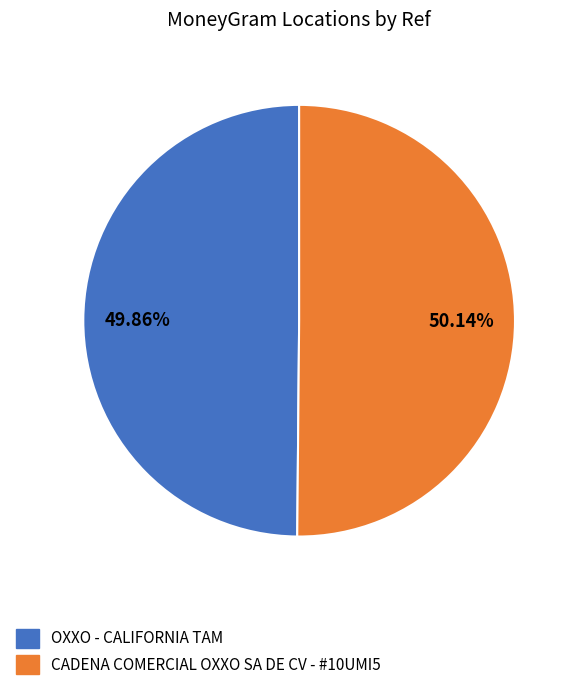

Is it true that CADENA COMERCIAL OXXO SA DE CV - #10UMI5 is 60% of the pie?

False